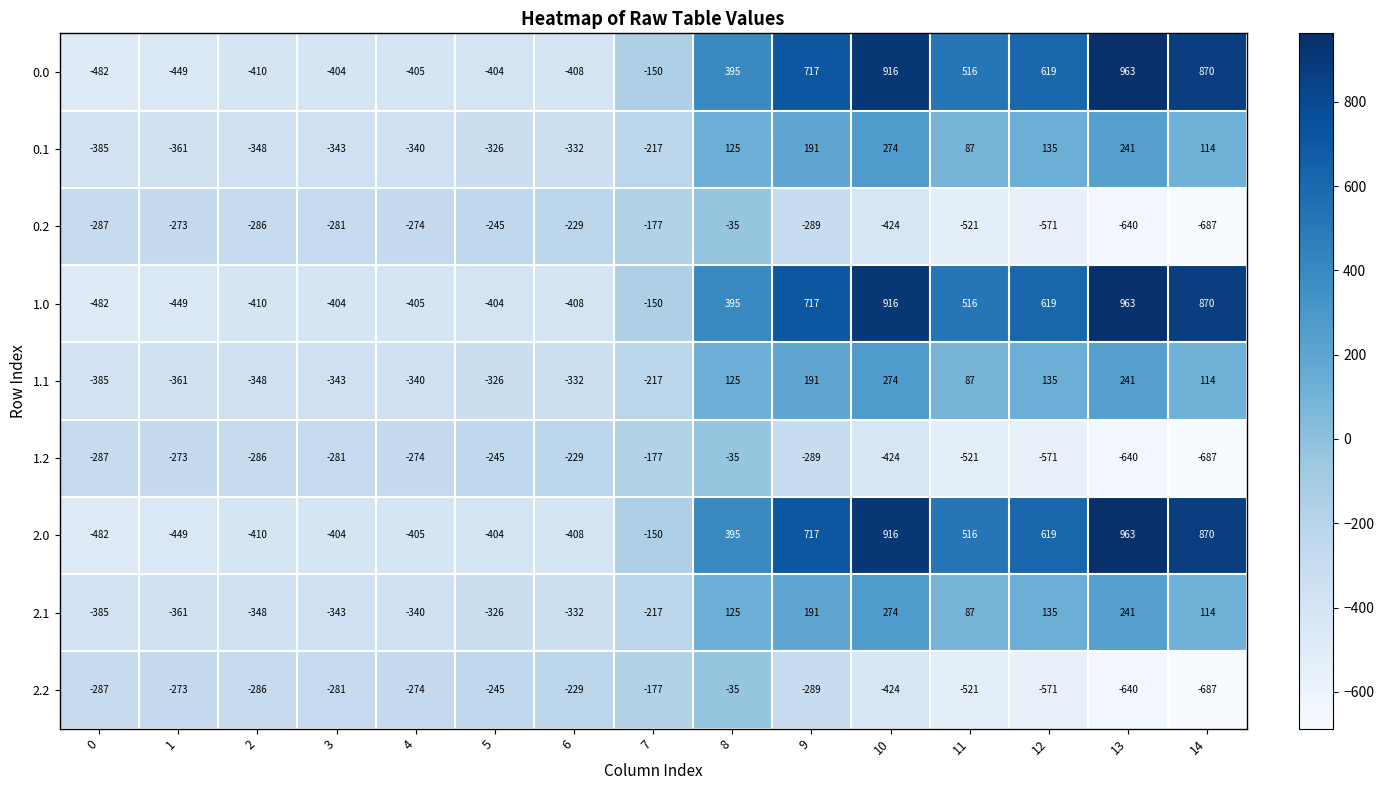

How many distinct data groups are displayed?

9